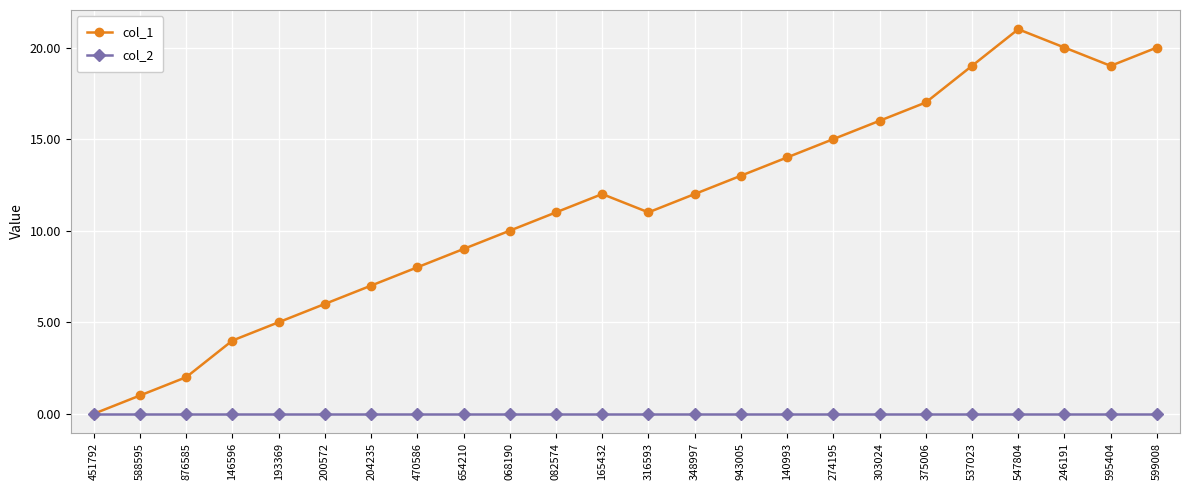

Rank the series by their maximum value, from lowest to highest.

col_2, col_1